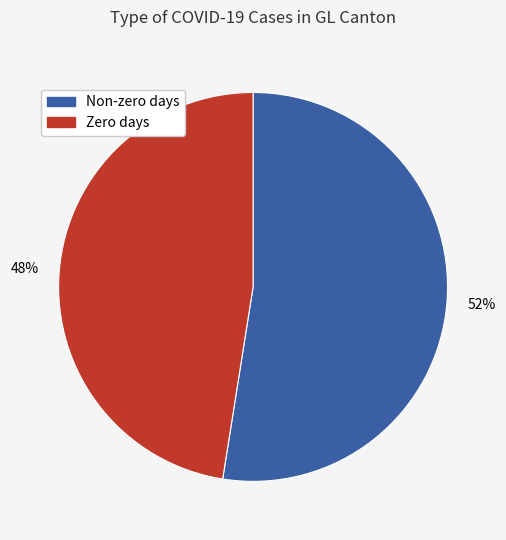

Is there a majority slice in this chart?

Yes